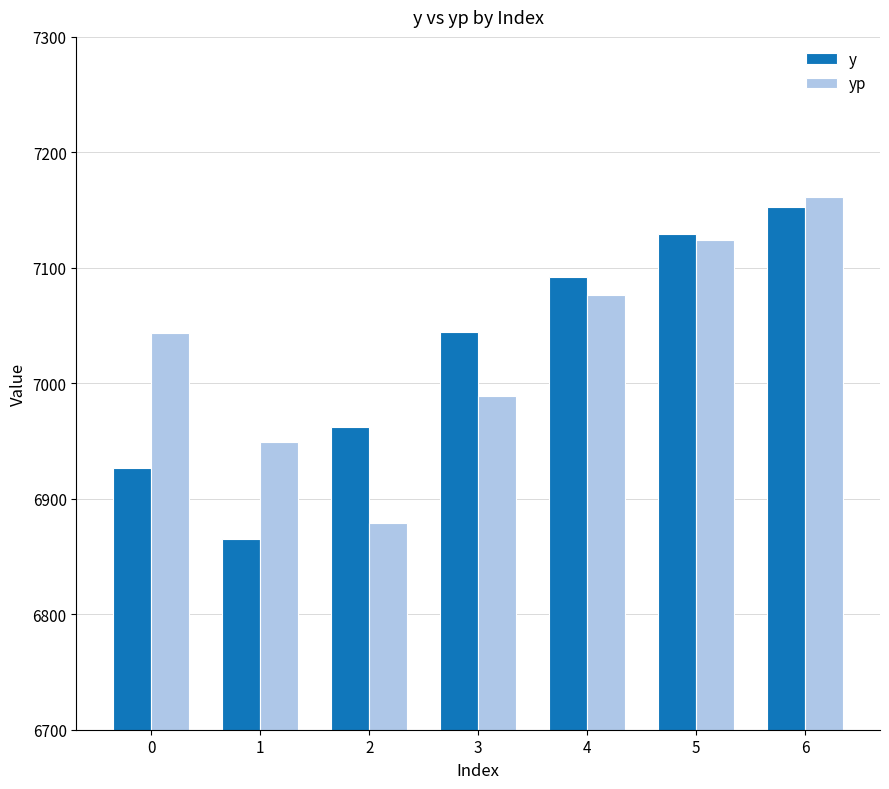

How many values in the yp series are below 7043?

3